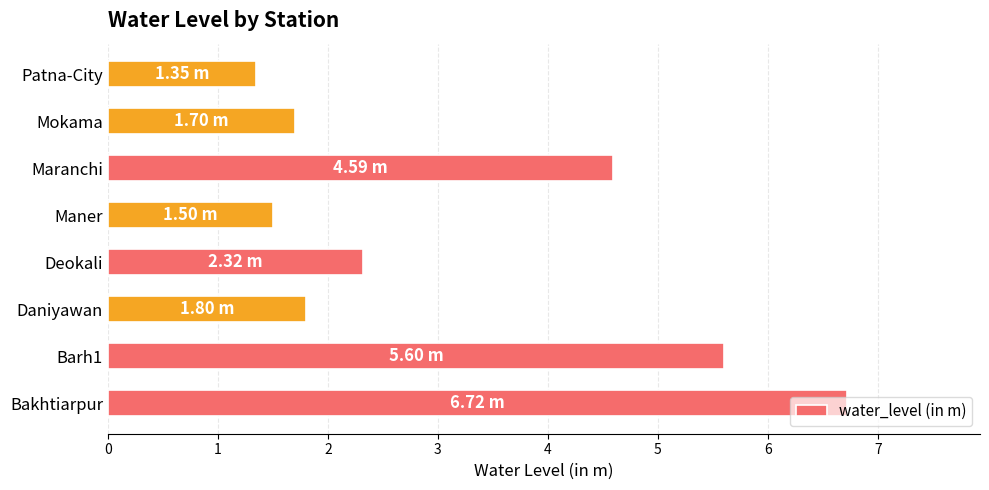

What is the ratio of the value at Deokali to the value at Maranchi?

0.5